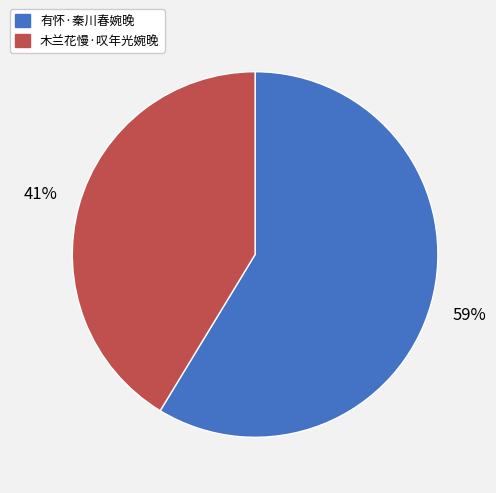

The 木兰花慢·叹年光婉晚 slice represents 47% of the pie. True or false?

False